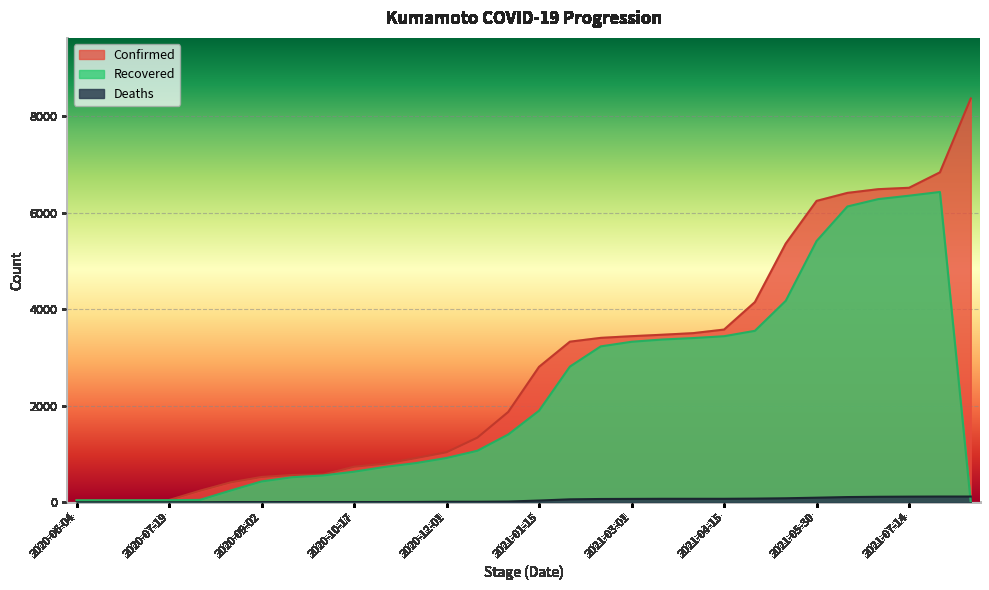

Rank the categories by Confirmed value from lowest to highest.

2020-06-04, 2020-06-19, 2020-07-04, 2020-07-19, 2020-08-03, 2020-08-18, 2020-09-02, 2020-09-17, 2020-10-02, 2020-10-17, 2020-11-01, 2020-11-16, 2020-12-01, 2020-12-16, 2020-12-31, 2021-01-15, 2021-01-30, 2021-02-14, 2021-03-01, 2021-03-16, 2021-03-31, 2021-04-15, 2021-04-30, 2021-05-15, 2021-05-30, 2021-06-14, 2021-06-29, 2021-07-14, 2021-07-29, 2021-08-12